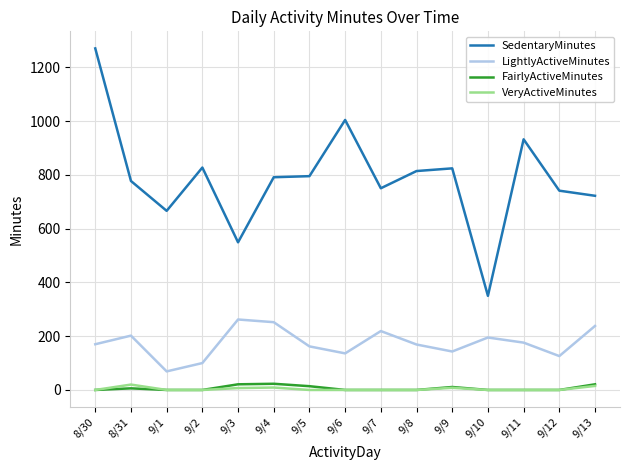

True or false: LightlyActiveMinutes and VeryActiveMinutes cross at least once.

False